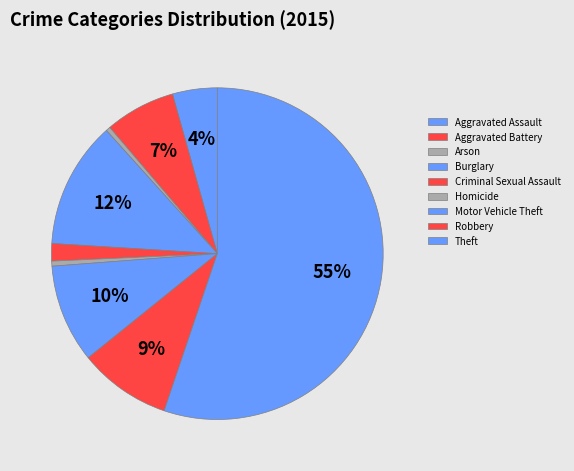

Is the sum of Burglary and Aggravated Battery greater than half?

No